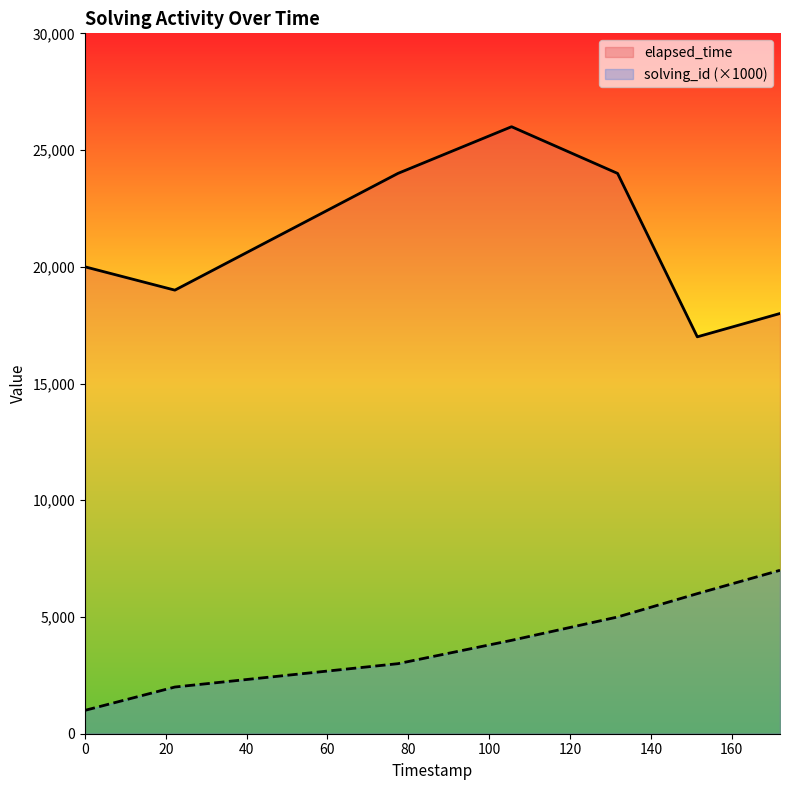

What is the difference between the highest and lowest values at 1548724749433?

11000